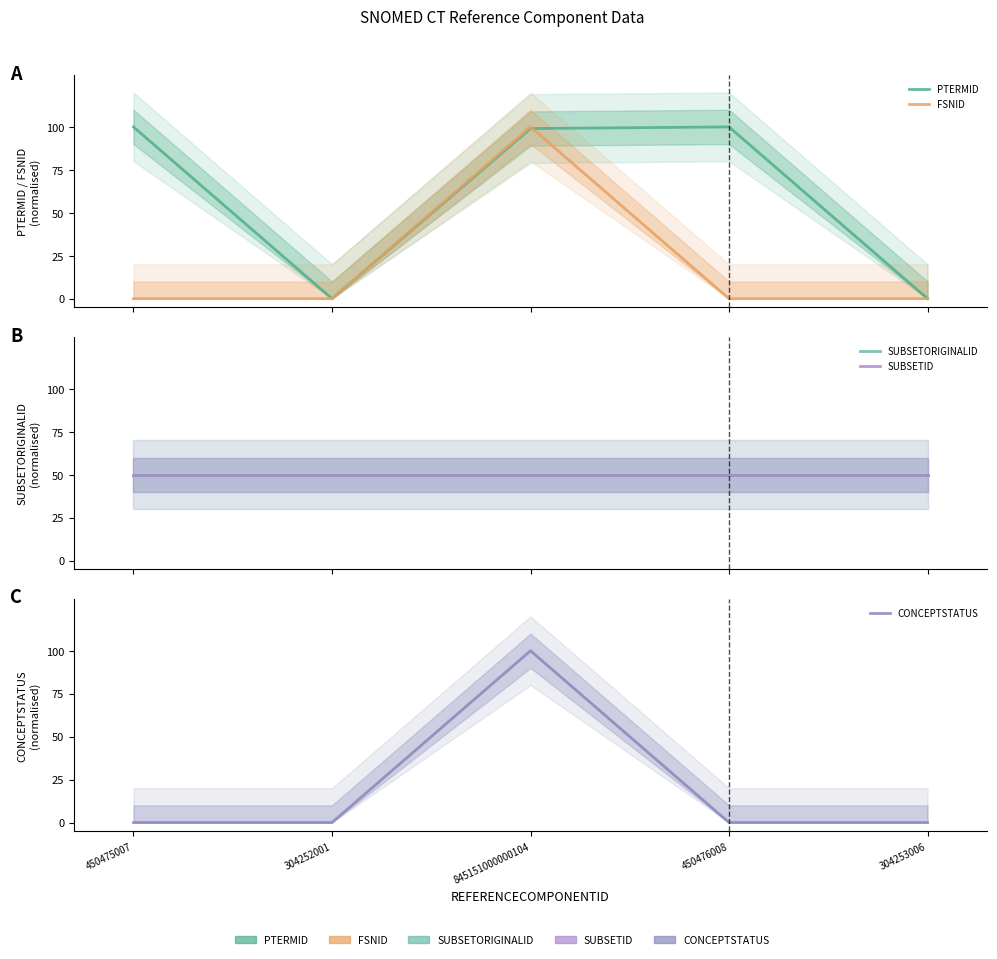

Reading left to right, list all the values displayed in this chart.

PTERMID: 450475007=100.0	304252001=0.0	845151000000104=99.1	450476008=100.0	304253006=0.0
FSNID: 450475007=0.0	304252001=0.0	845151000000104=100.0	450476008=0.0	304253006=0.0
SUBSETORIGINALID: 450475007=50.0	304252001=50.0	845151000000104=50.0	450476008=50.0	304253006=50.0
SUBSETID: 450475007=50.0	304252001=50.0	845151000000104=50.0	450476008=50.0	304253006=50.0
CONCEPTSTATUS: 450475007=0.0	304252001=0.0	845151000000104=100.0	450476008=0.0	304253006=0.0